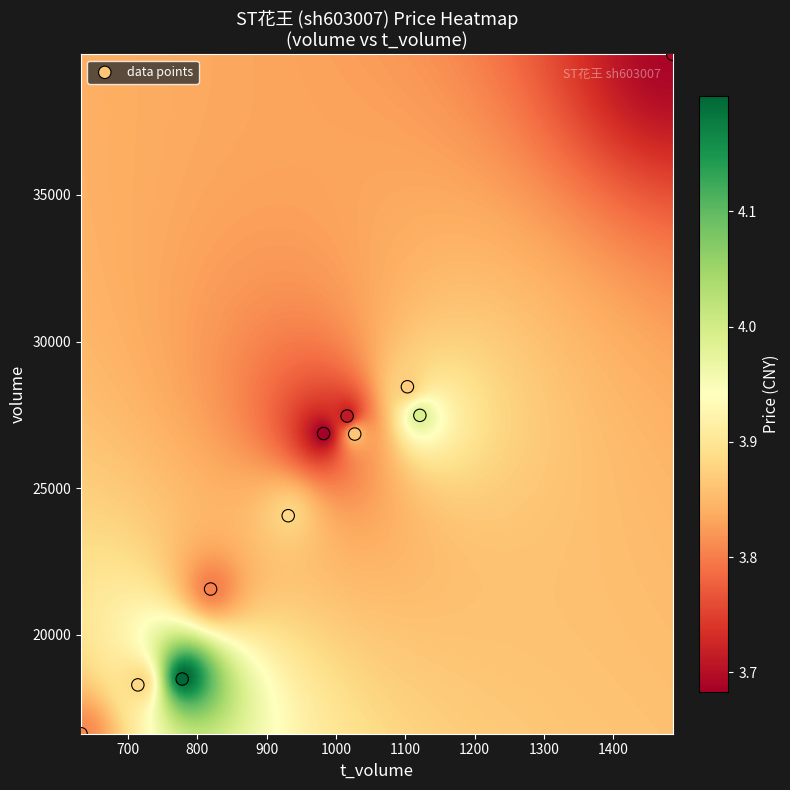

What is the range of X values (max minus min)?

854